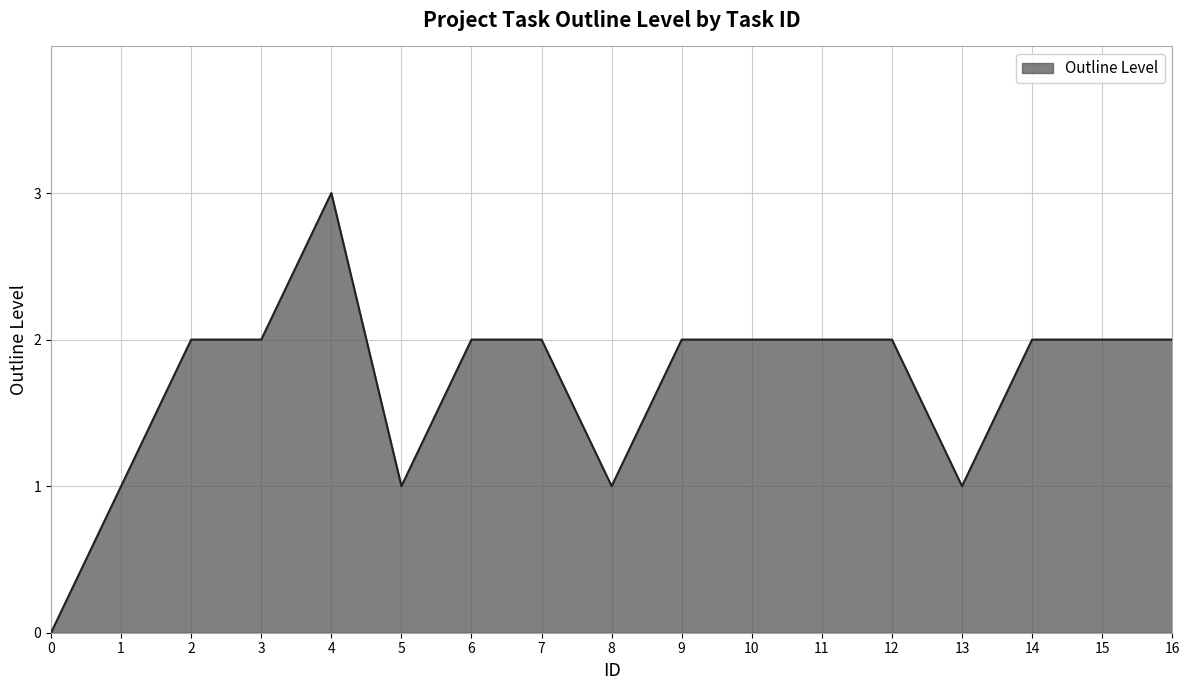

What is the greatest value displayed?

3